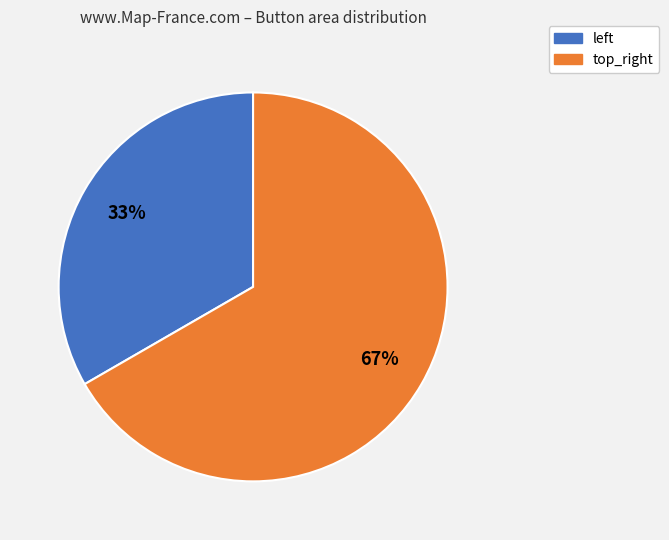

Is top_right the majority of the pie?

Yes